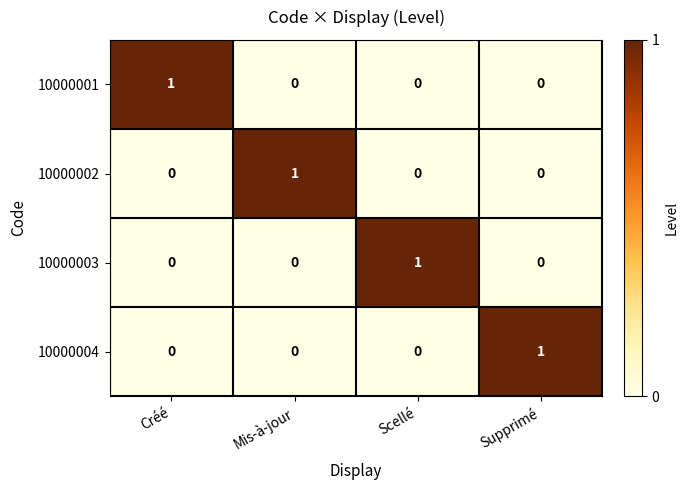

Is it true that 10000003 equals 0 at Mis-à-jour?

True